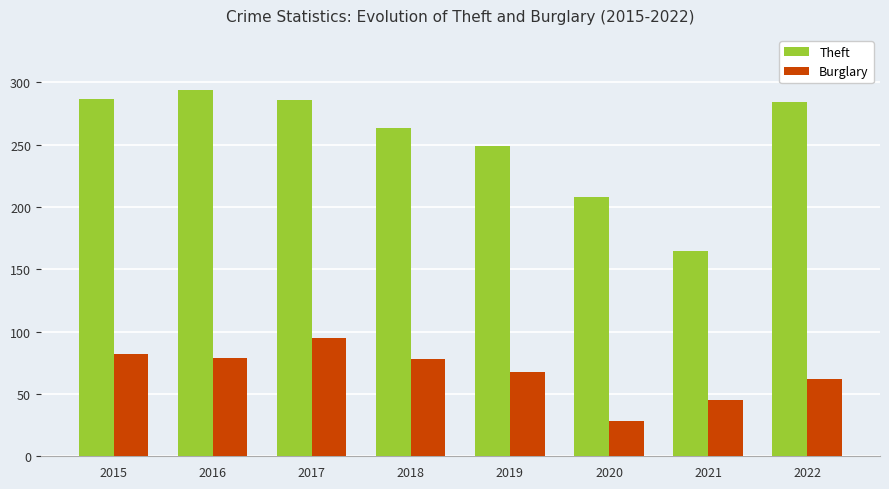

Is the value of Theft at 2021 greater than the value of Burglary at 2016?

Yes